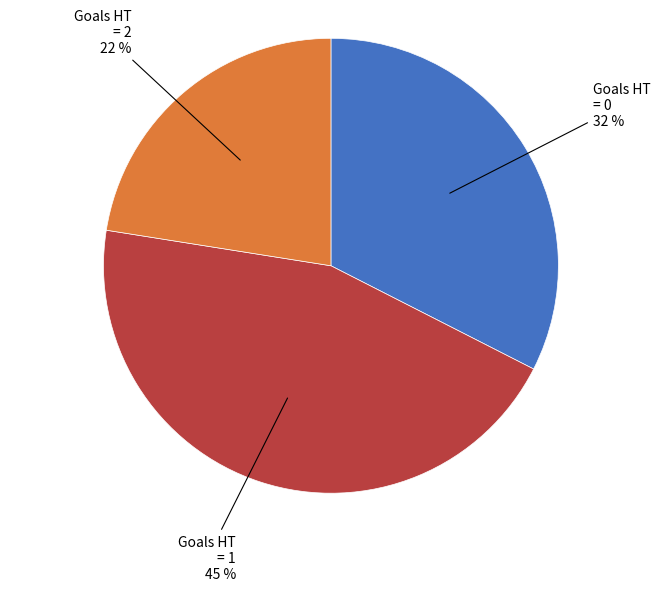

Is there any slice that represents more than half of the pie?

No